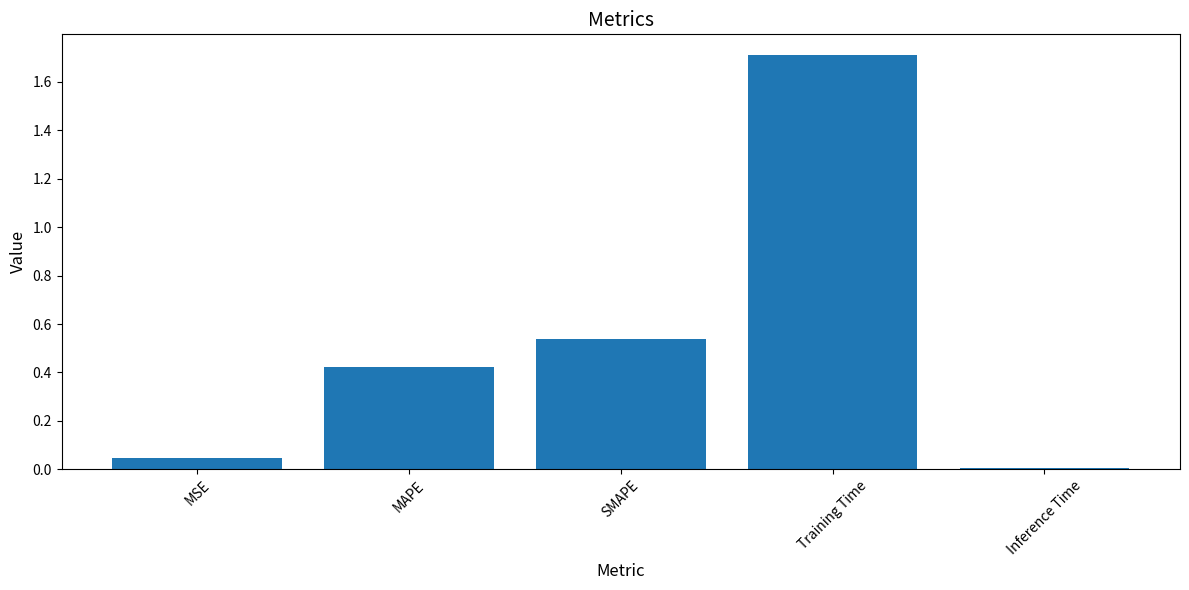

Is it true that the value at SMAPE is 0.3?

False